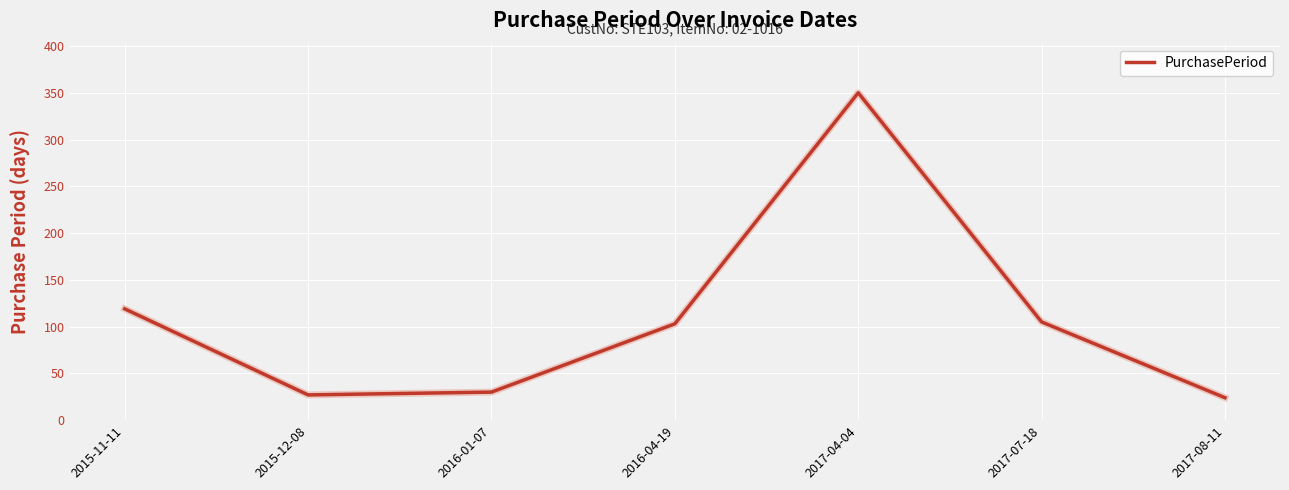

How many categories are shown in the chart?

7